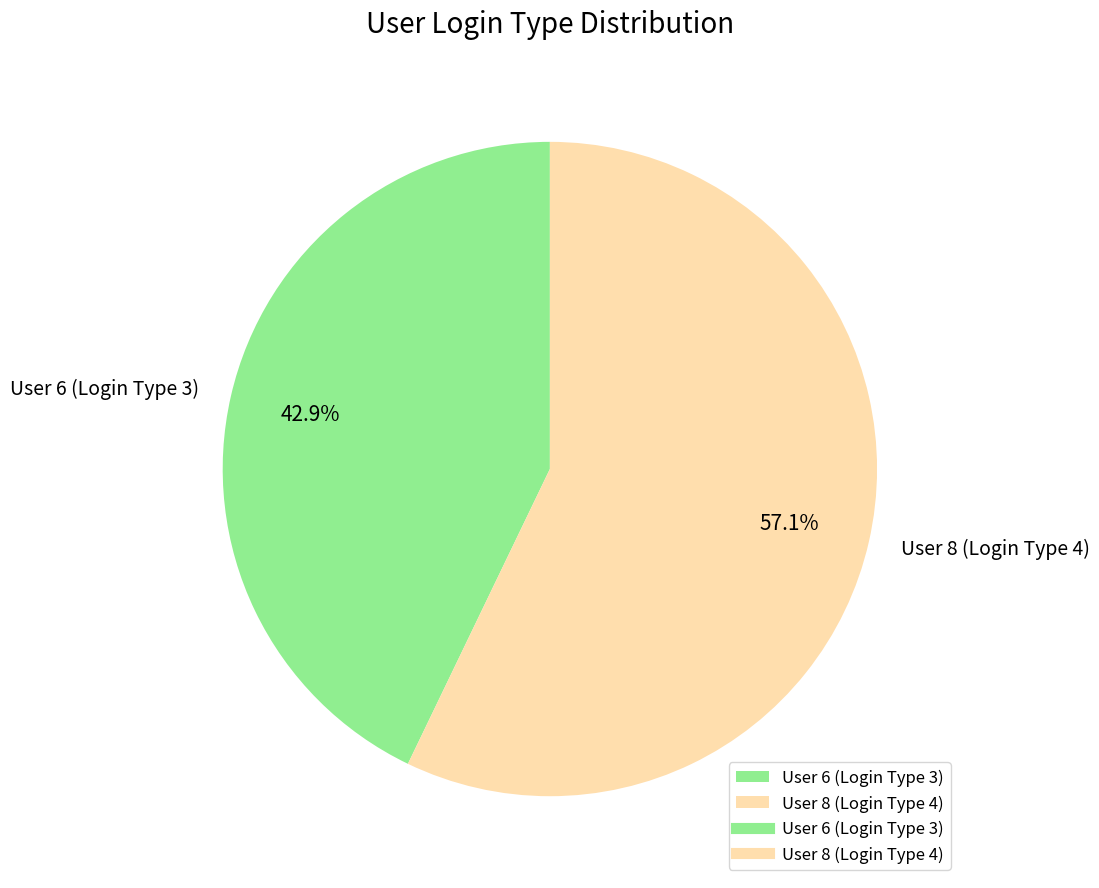

Approximately how many times larger is the value at User 8 (Login Type 4) compared to User 6 (Login Type 3)?

1.3